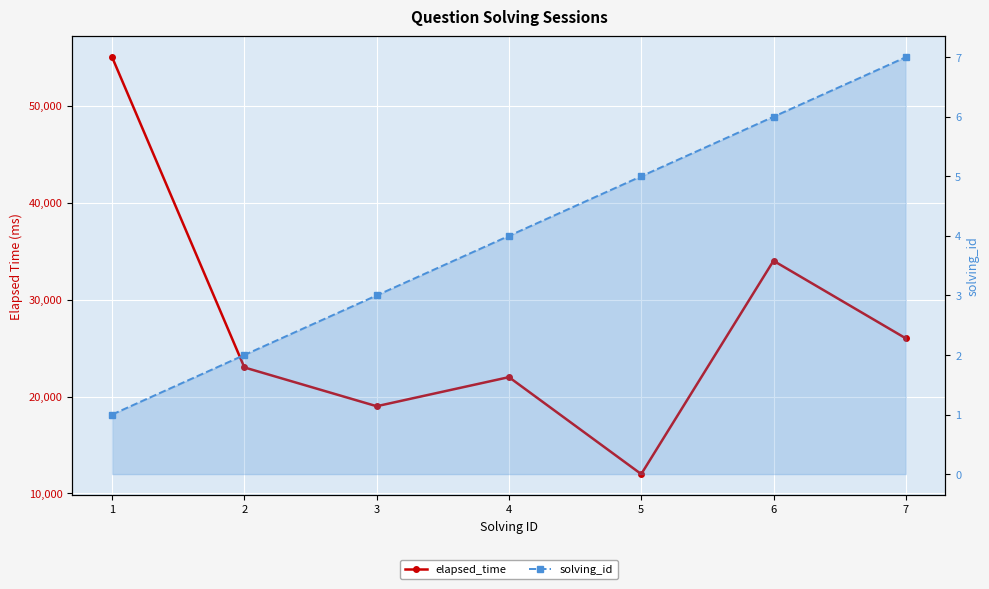

At which category is the sum across all series the highest?

1